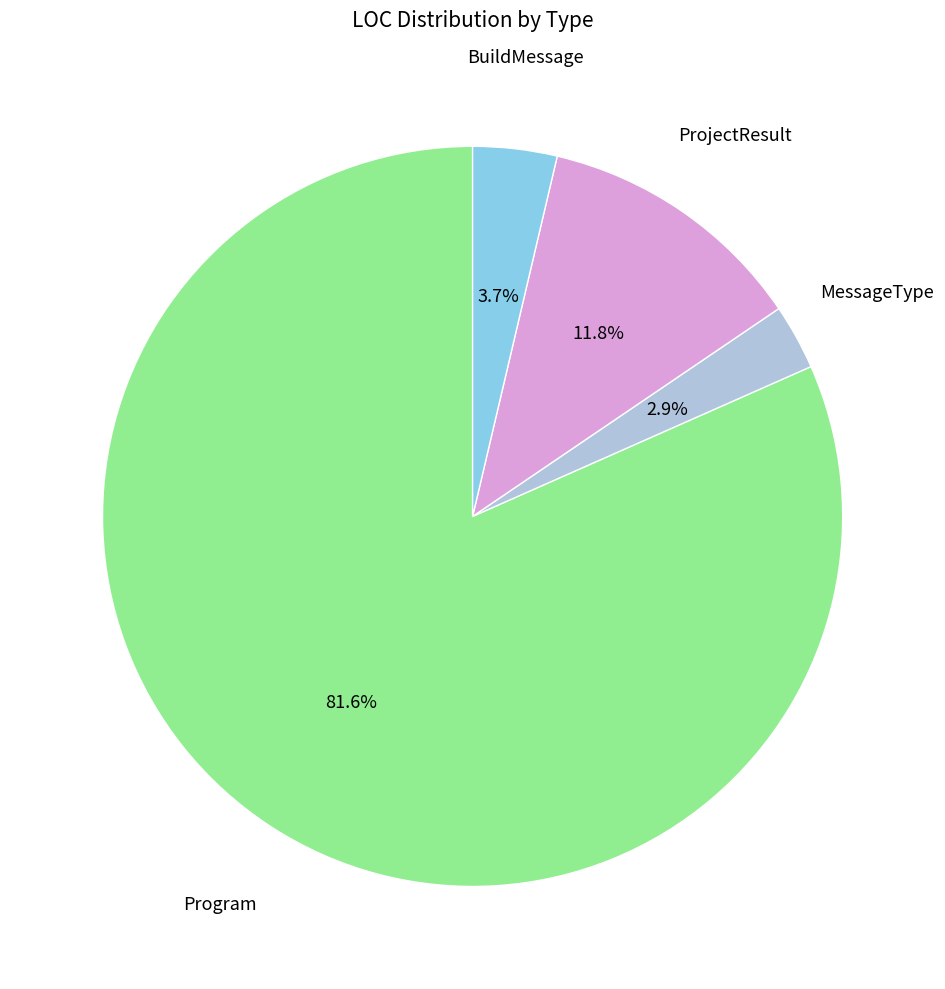

Is there any slice that represents more than half of the pie?

Yes